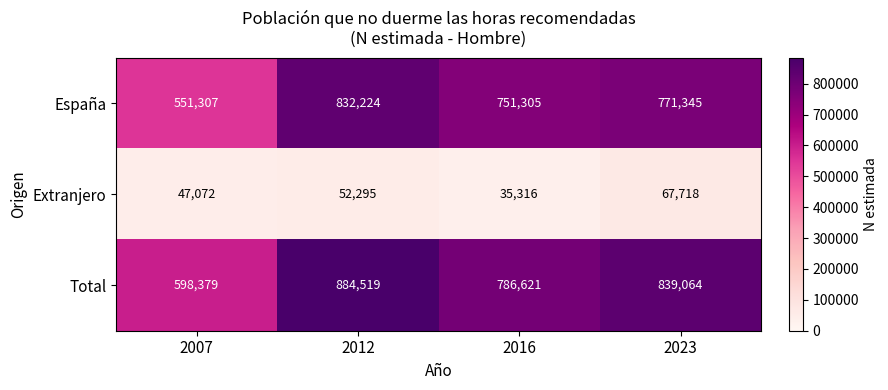

What is the difference between the second highest and second lowest values in the España series?

20040